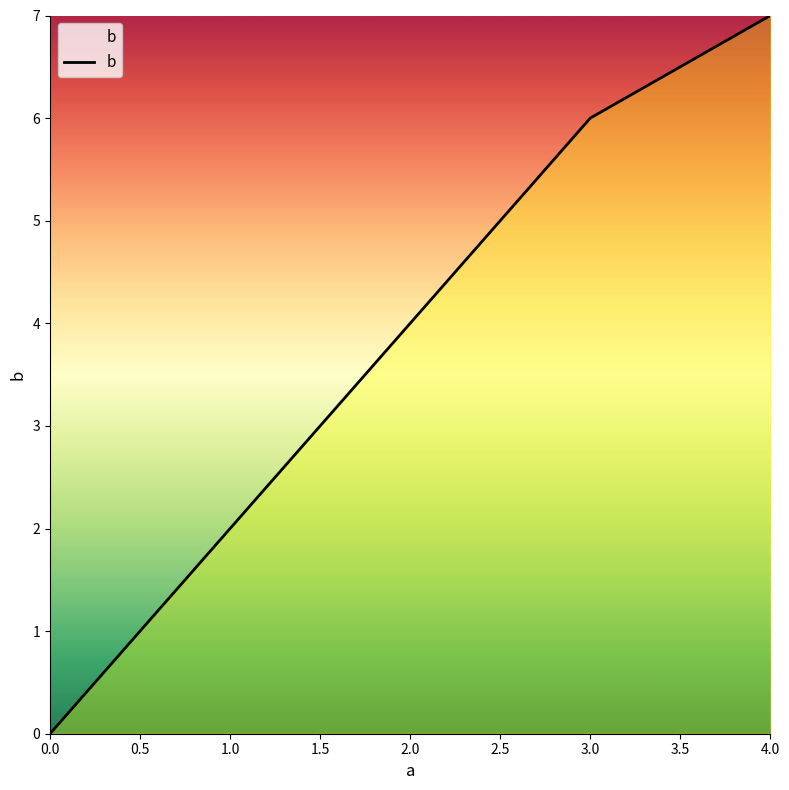

Which has a higher value, 1.0 or 0.0?

1.0